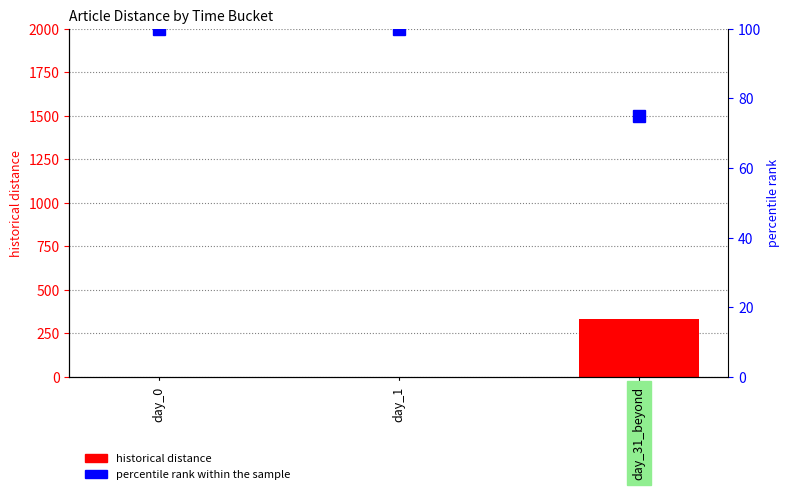

Reading left to right, list all the values displayed in this chart.

historical distance: day_0=0	day_1=1	day_31_beyond=329
percentile rank within the sample: day_0=100	day_1=100	day_31_beyond=75